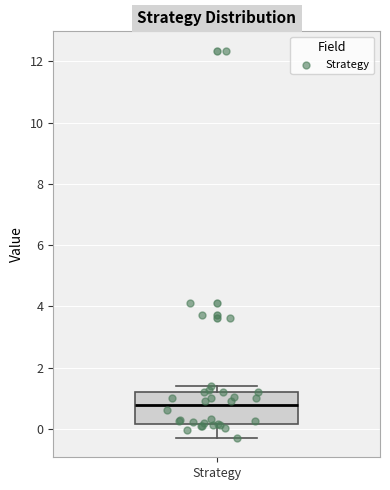

Read this box plot against the y-axis: the position of the median line, the range covered by the box, and the ends of both whiskers. The values are not printed on the chart, so give them approximately, as read against the axis.

median 0.8, box 0.2 to 1.2, whiskers -0.2 to 1.4